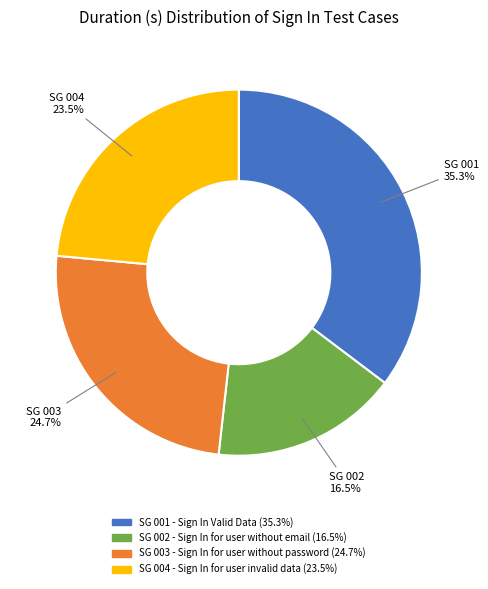

Rank the categories by value from lowest to highest.

SG 002 - Sign In for user without email, SG 004 - Sign In for user invalid data, SG 003 - Sign In for user without password, SG 001 - Sign In Valid Data